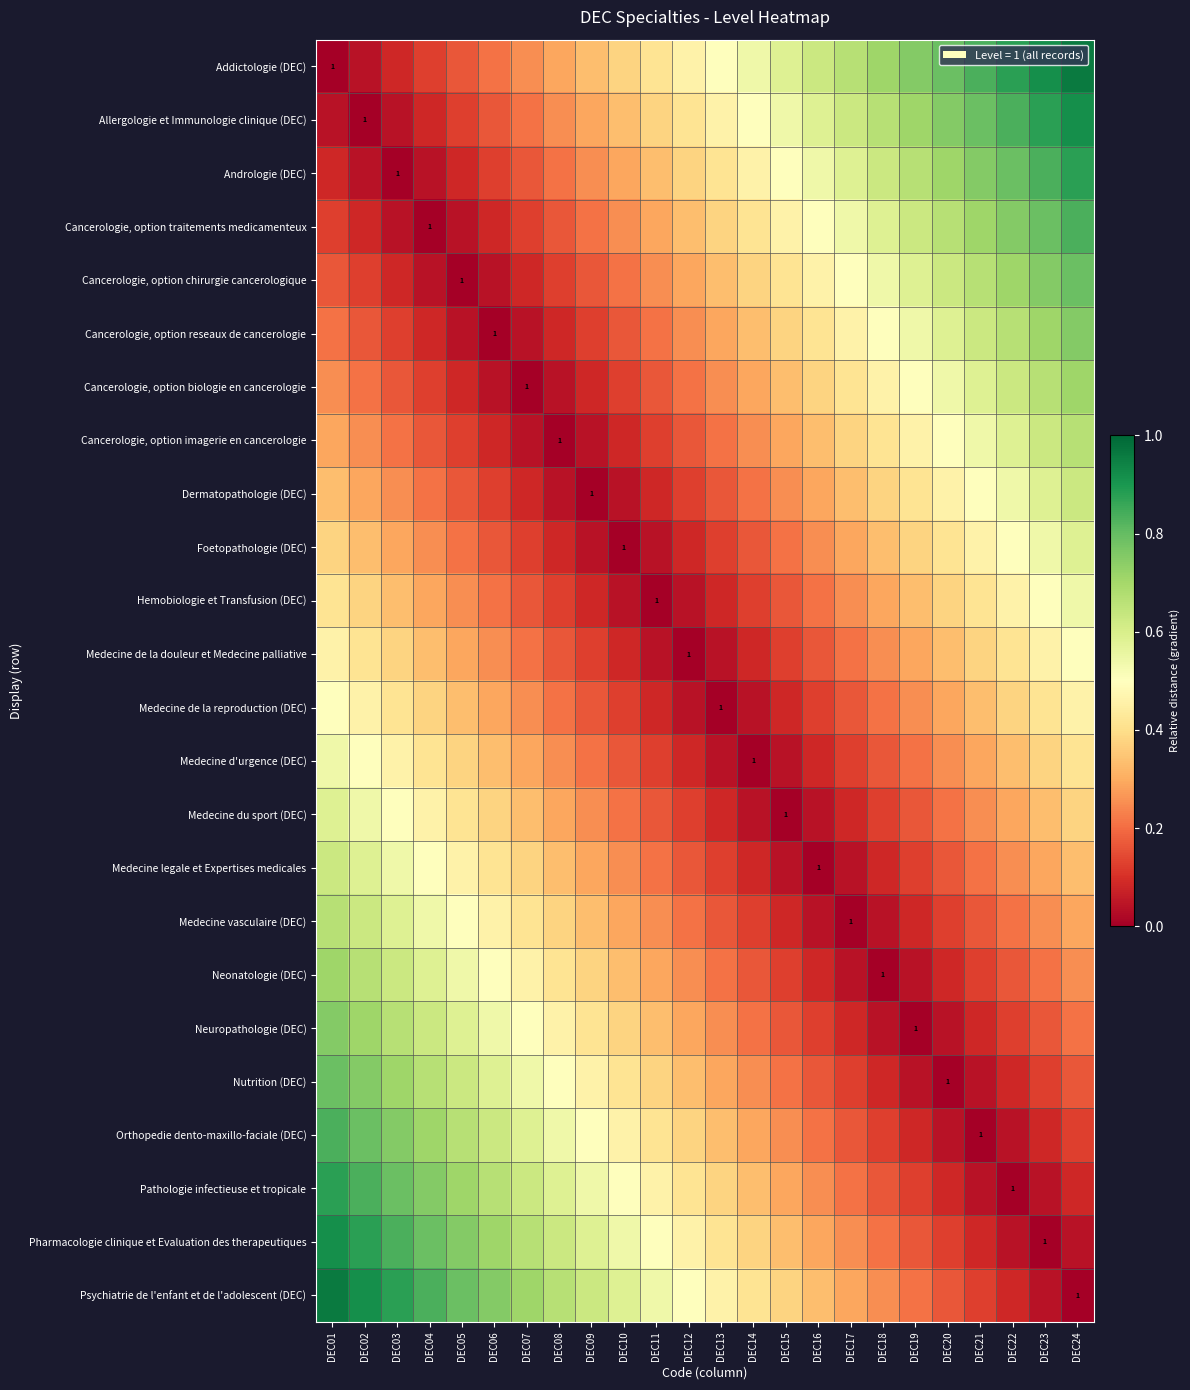

At how many categories does at least one series exceed 0?

24